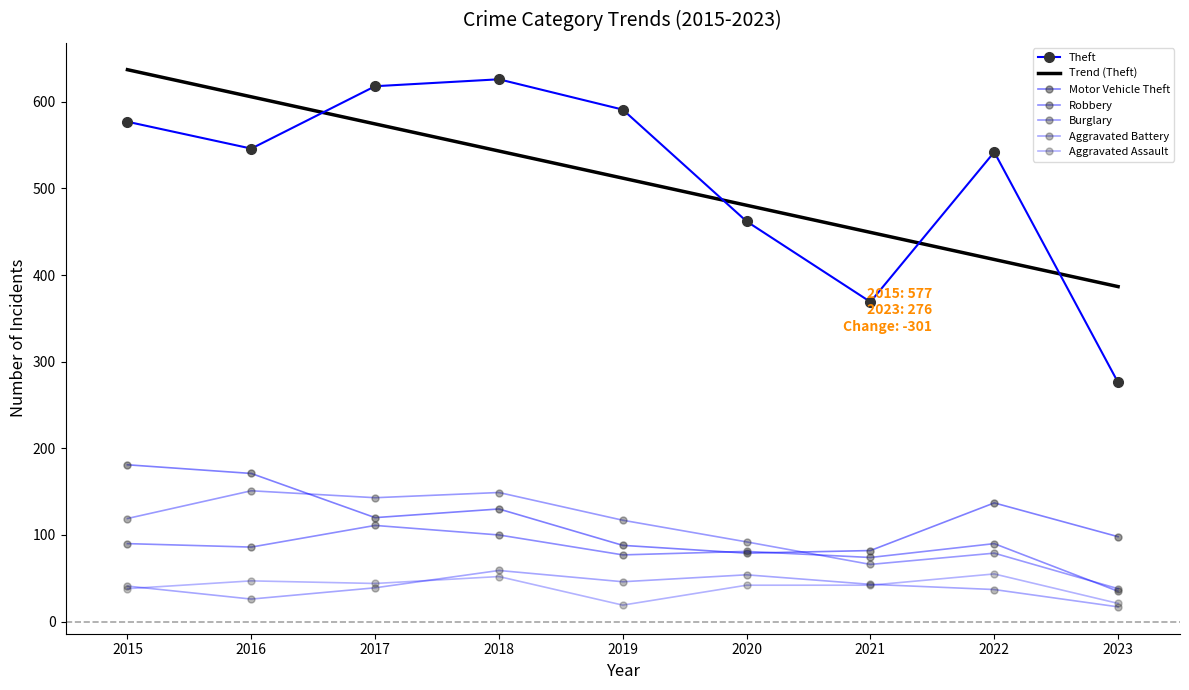

Is it true that Robbery equals 182 at 2017?

False